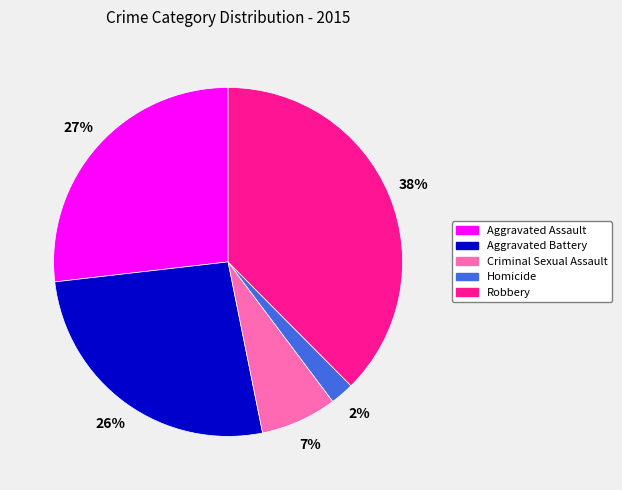

To the nearest percent, what is the difference between the Criminal Sexual Assault and Homicide slice percentages?

5%